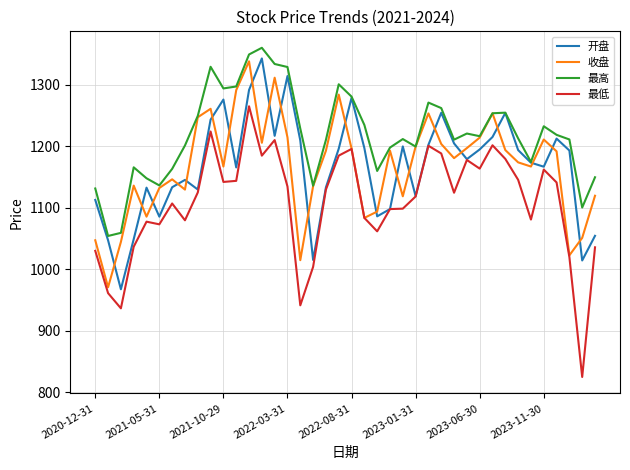

Which series has the widest spread of values?

最低